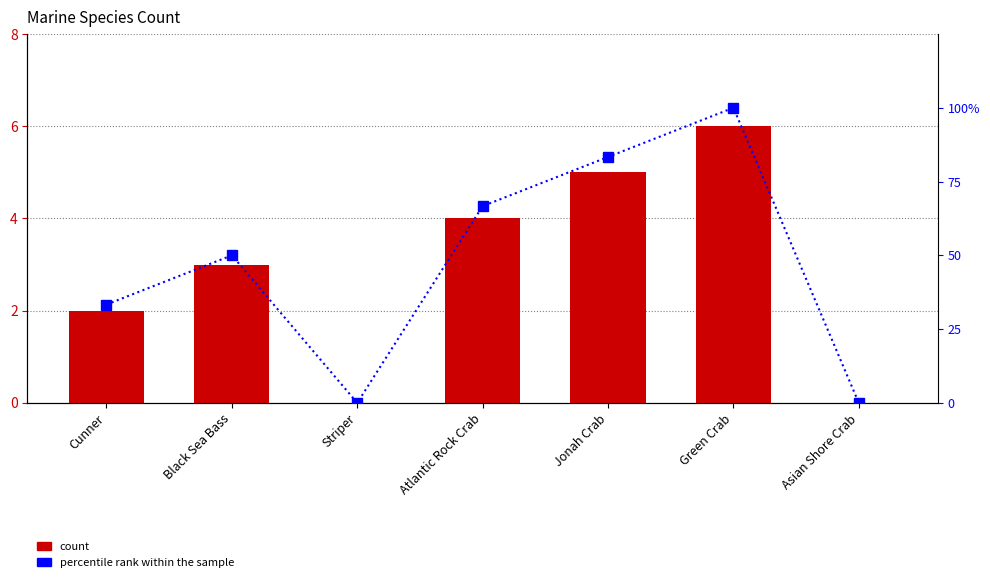

At which category does the chart reach its peak across all series?

Green Crab